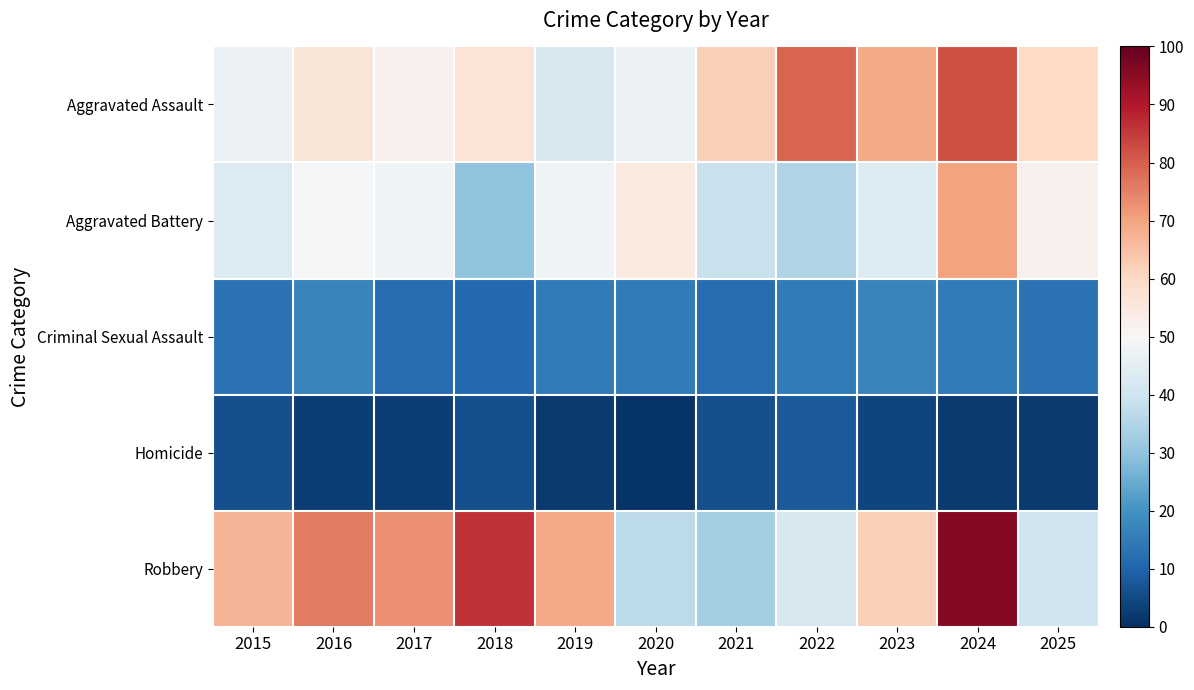

Which series has the largest range (max minus min)?

Robbery